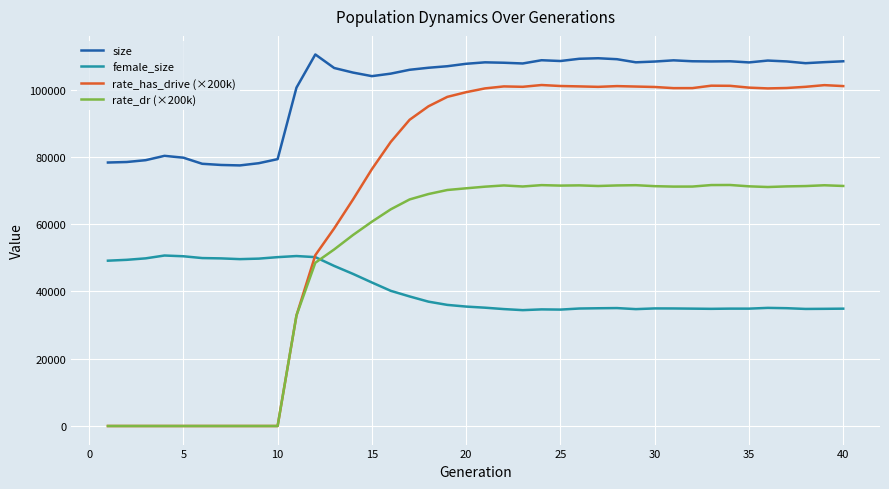

Which series has the largest total across all categories?

size